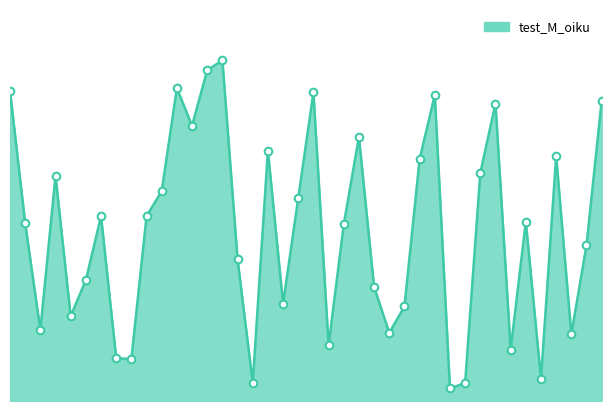

How many lines are shown in the chart?

1